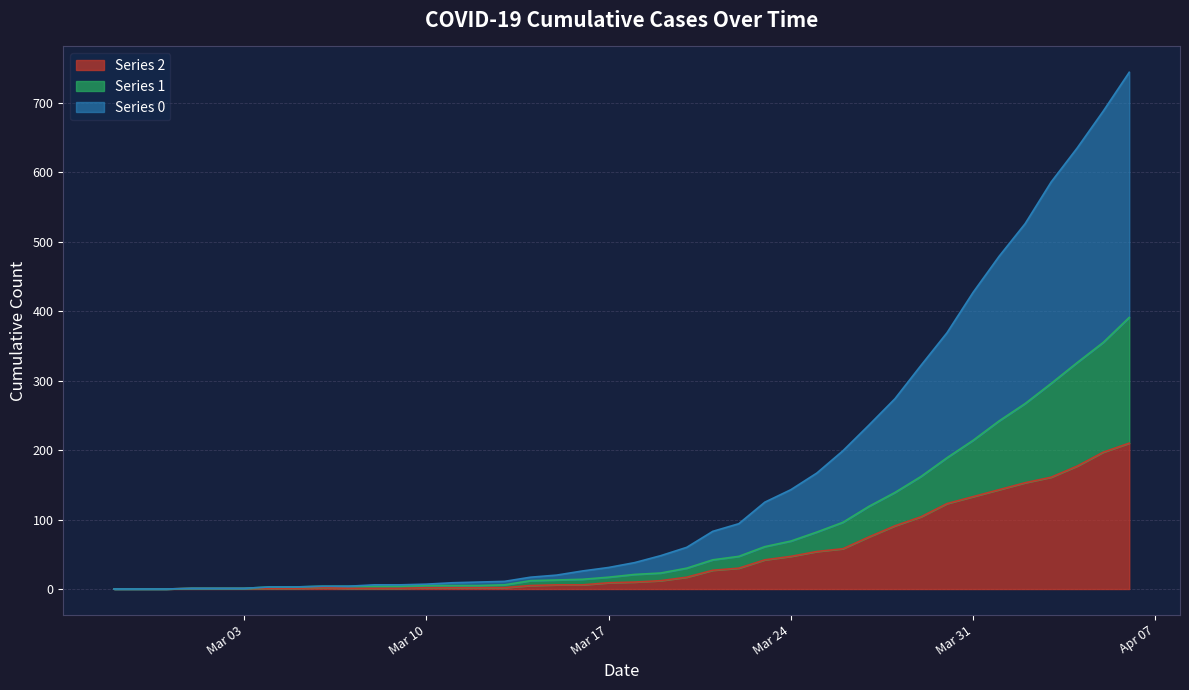

What is the label of the 26th point from the left?

2020-03-23